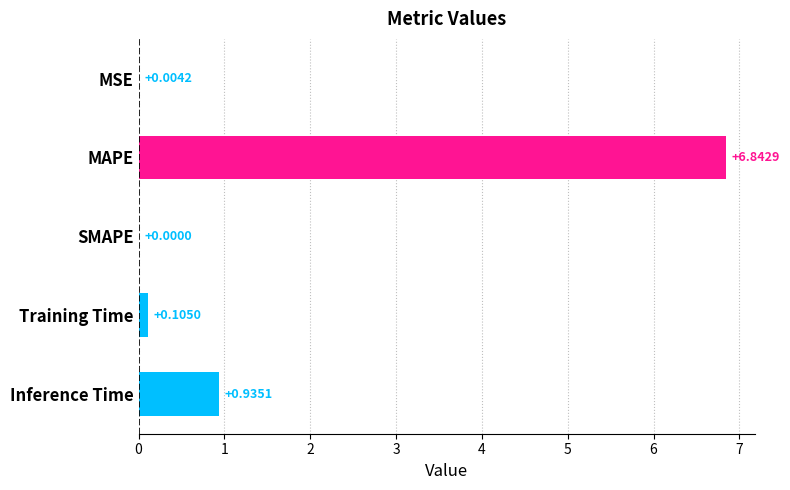

At which label is the value closest to 3?

Inference Time